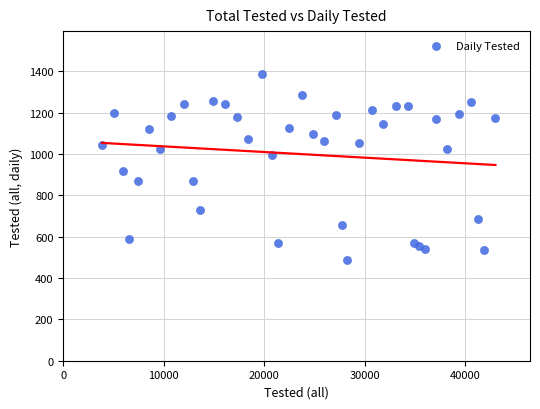

What Y value in the scatter plot is closest to 938?

916